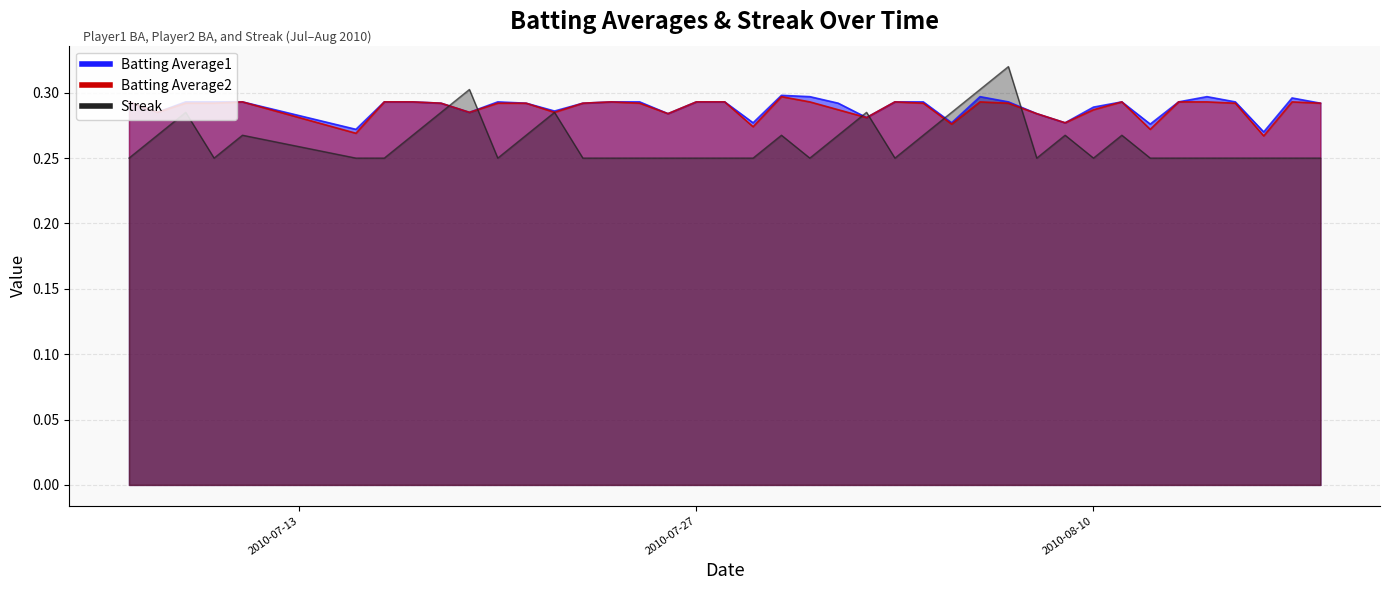

The value of Batting Average1 at 2010-07-22 is 0.3. True or false?

True